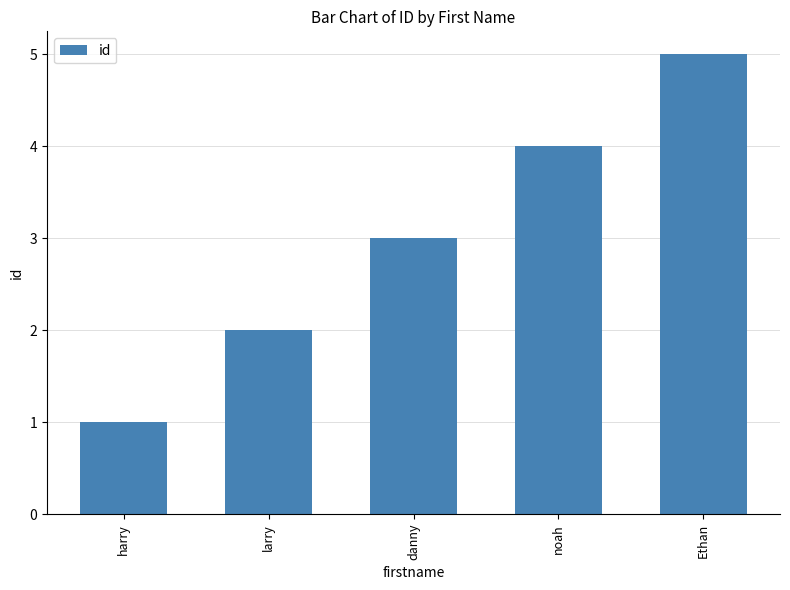

Which category has the lowest value across all series?

harry